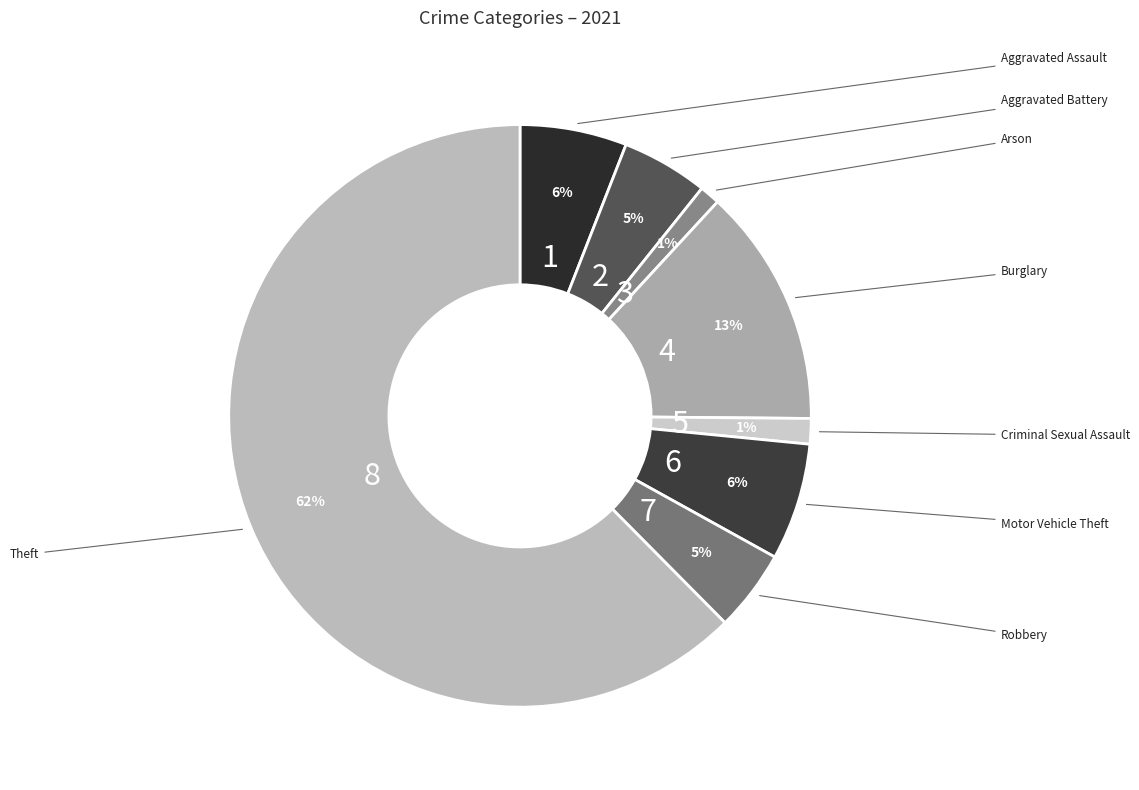

Which slice is the smallest?

Arson